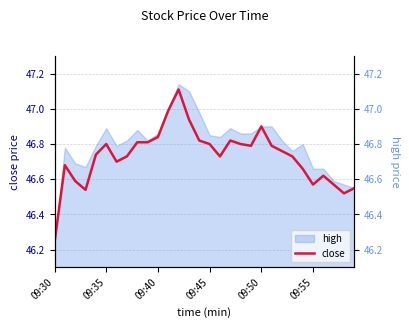

Does the chart display data point markers on the line(s)?

No